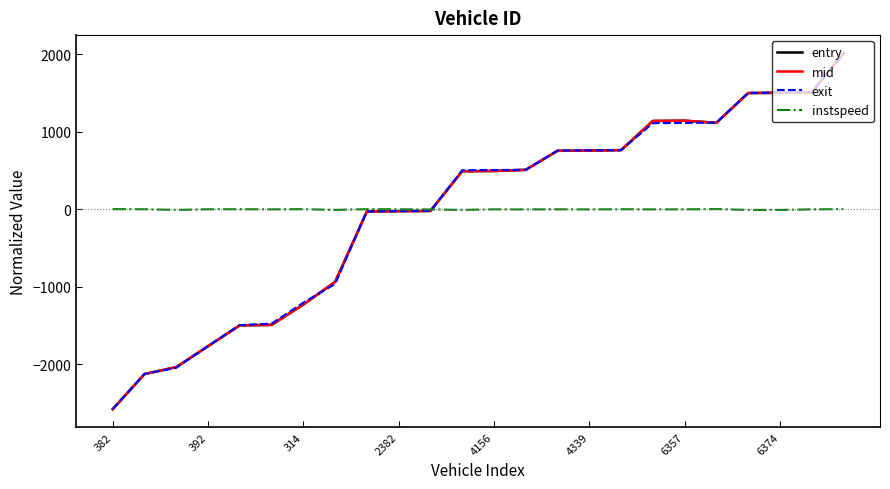

What is the lowest value of the instspeed series?

-5.9